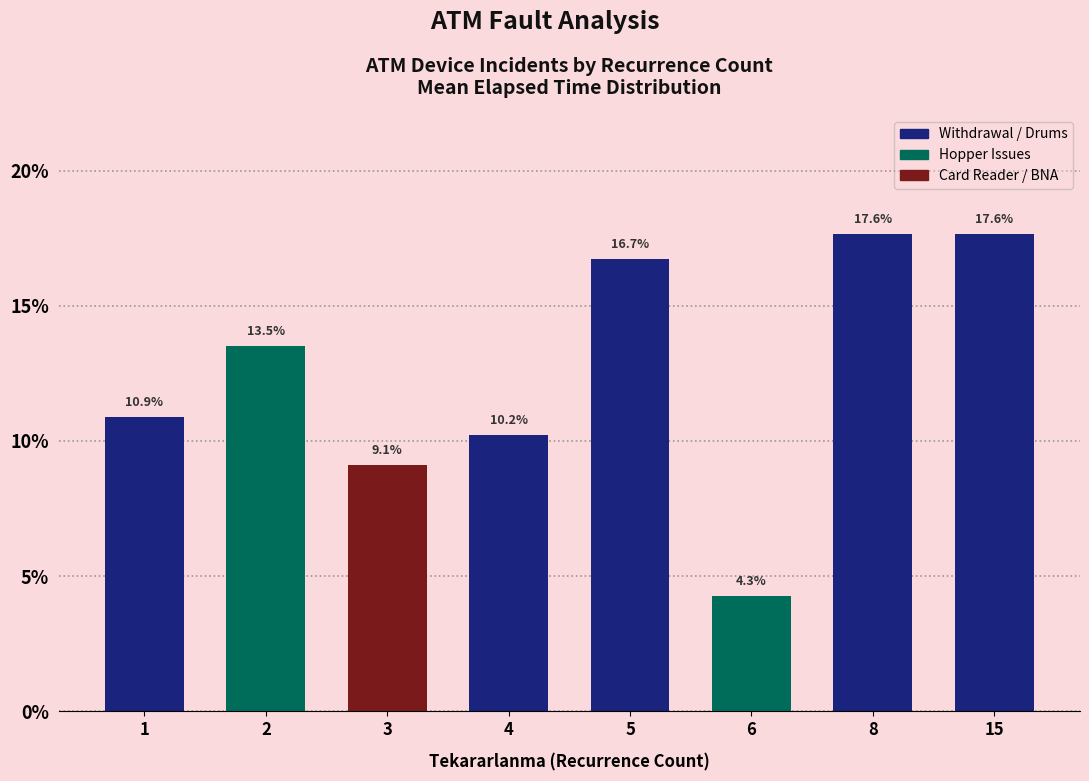

What is the value of the 3rd bar from the left?

9.1